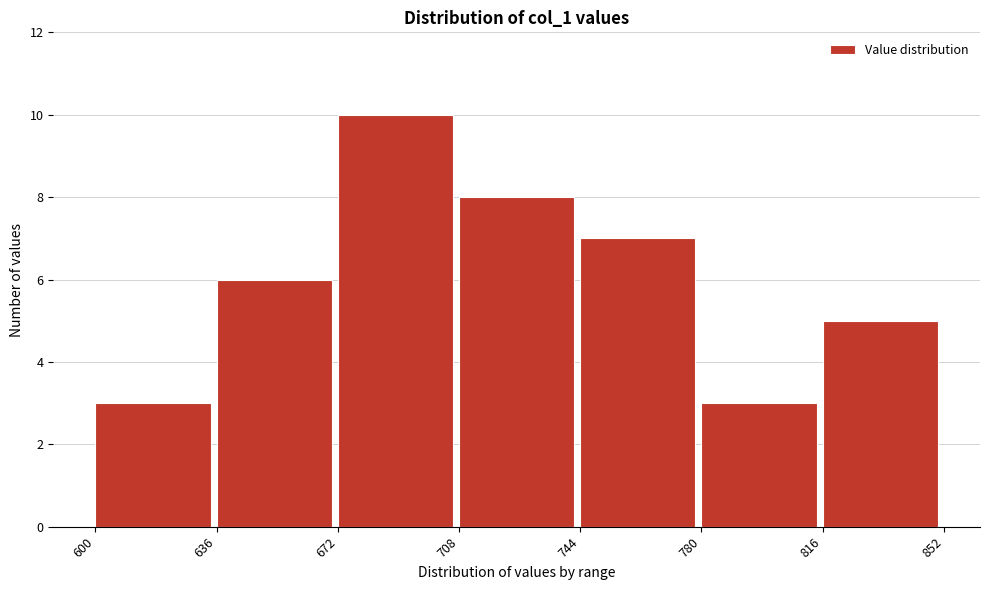

Reading left to right, list every bar in this chart as the range it spans on the x-axis followed by its height. The values are not printed on the chart, so give them approximately, as read against the axis.

600 to 636: 3
636 to 672: 6
672 to 708: 10
708 to 744: 8
744 to 780: 7
780 to 816: 3
816 to 852: 5